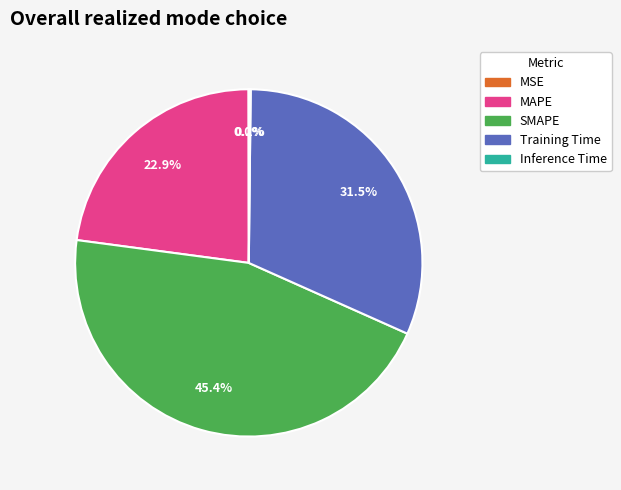

Between MAPE and SMAPE, which is larger?

SMAPE